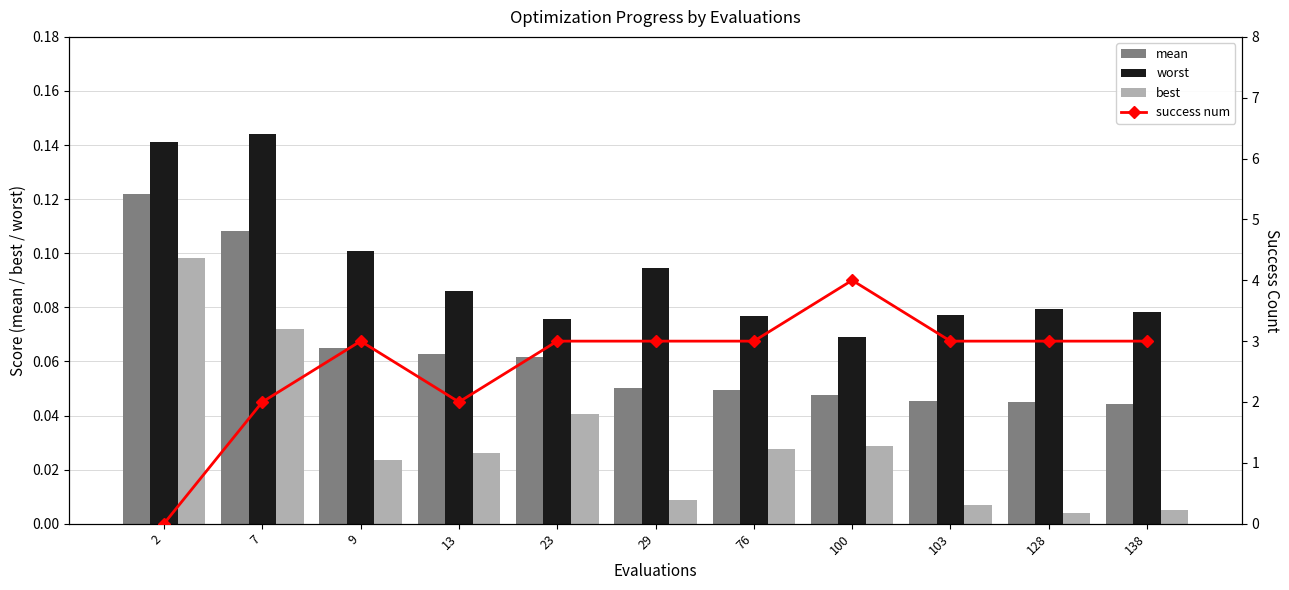

True or false: mean has a value of 0.0 at 13.

False